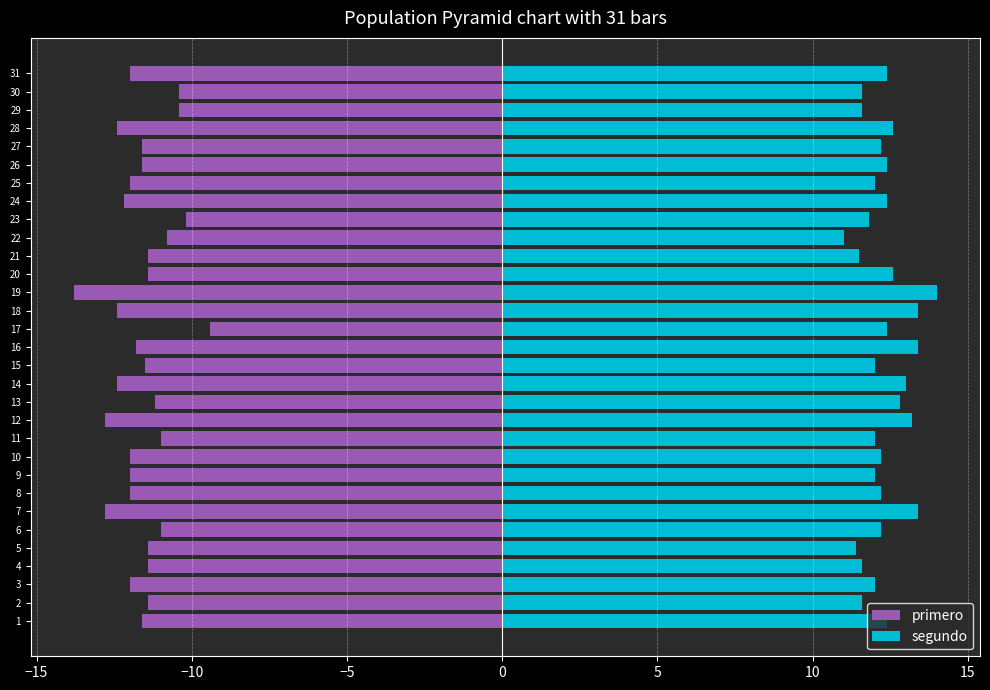

The segundo series shows 18.7 at 13. True or false?

False